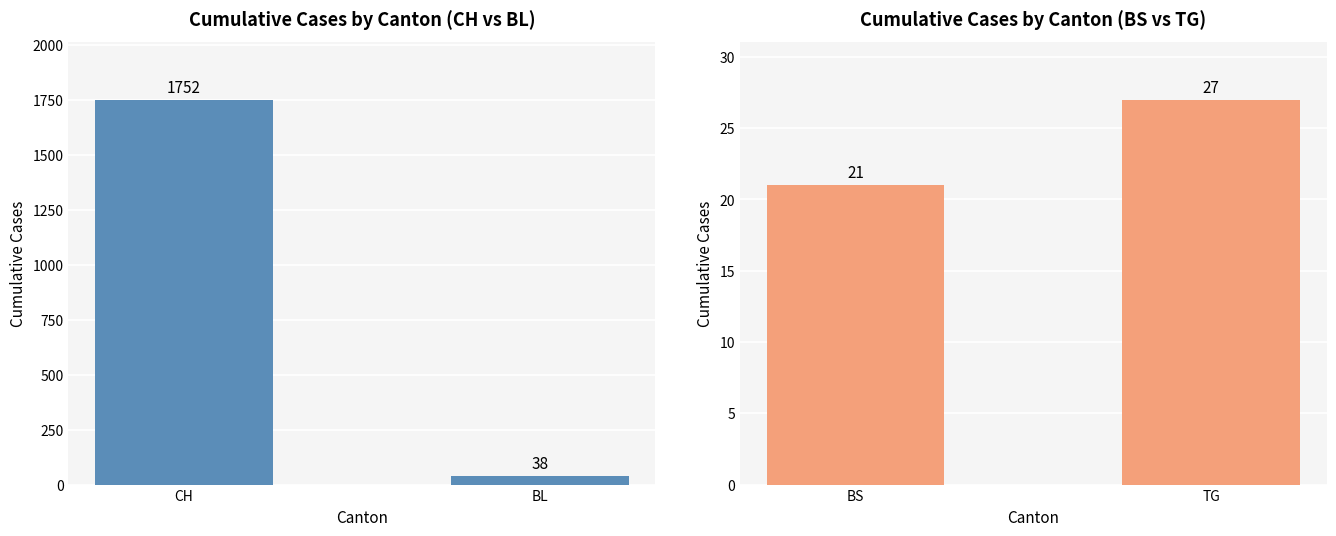

What is the minimum value shown in the chart?

21